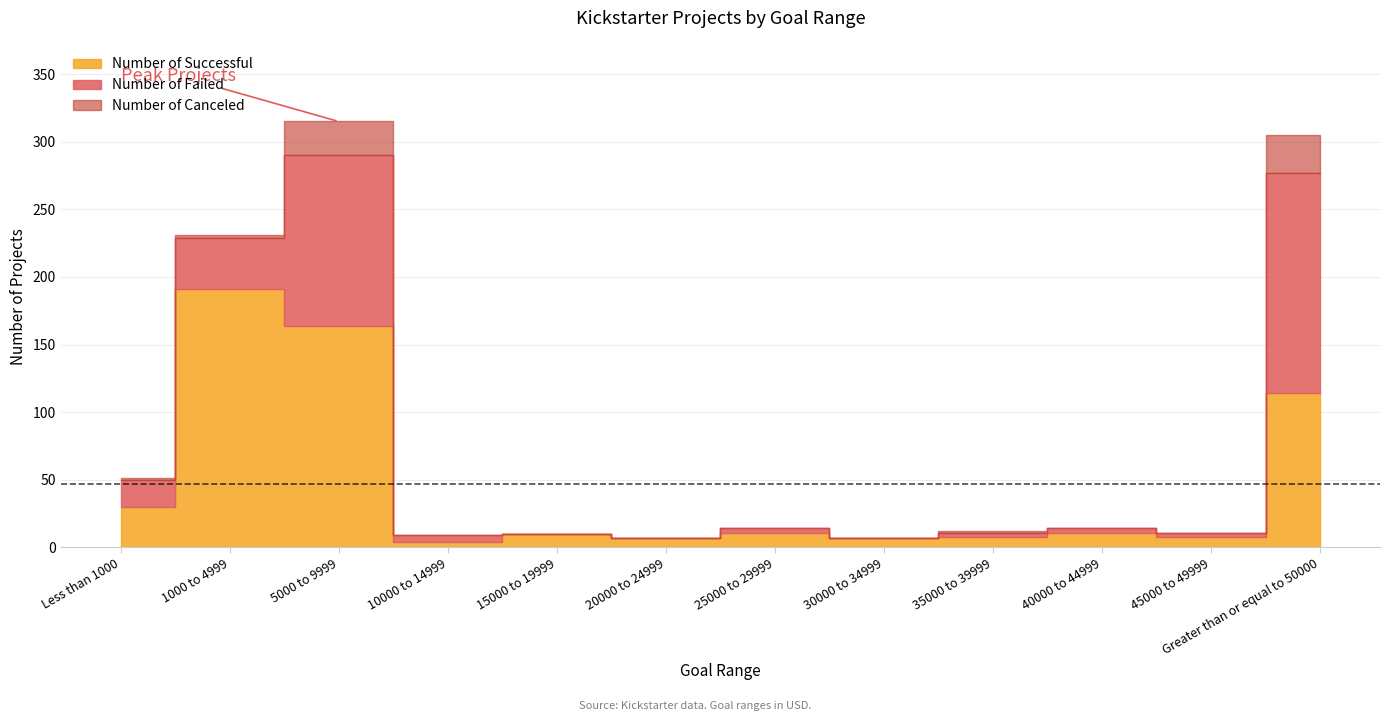

Which has a higher value, 40000 to 44999 or 25000 to 29999?

40000 to 44999